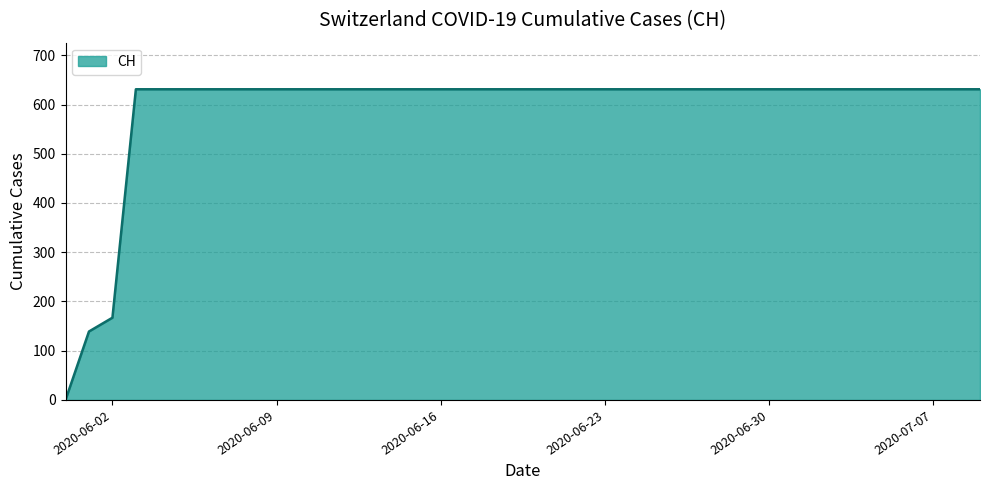

What is the greatest value displayed?

631